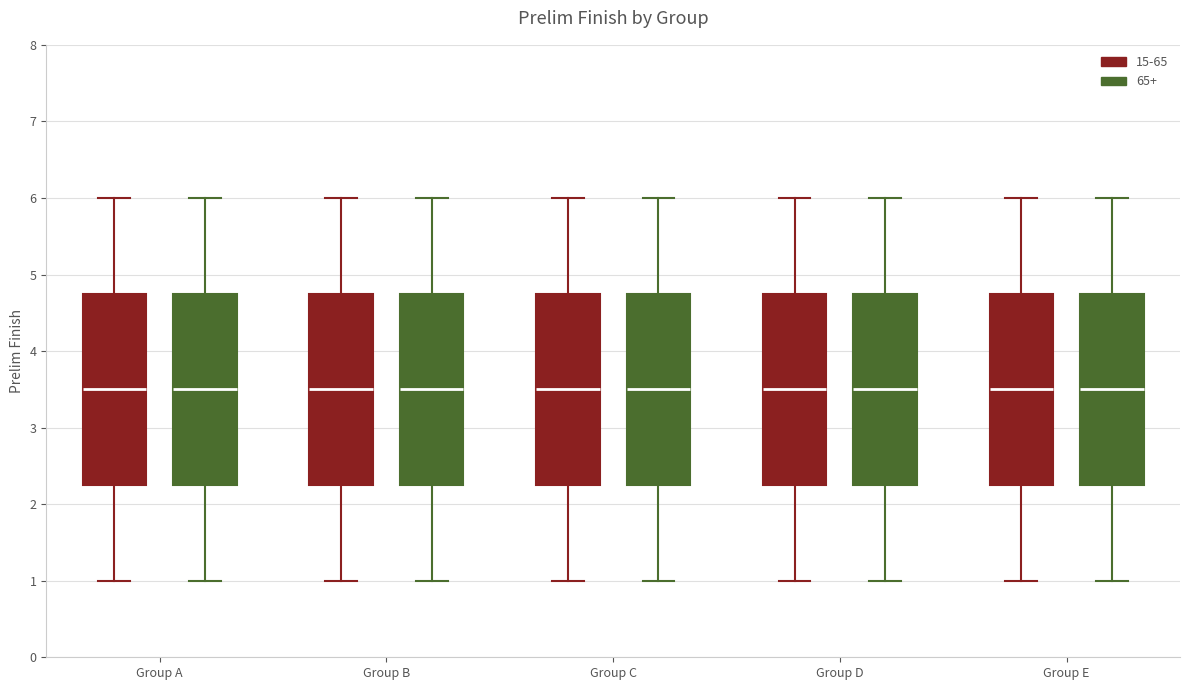

Reading left to right, transcribe this box plot: for each box, give where its median line is, the range the box spans, and where its two whiskers end, as read against the y-axis. The values are not printed on the chart, so give them approximately, as read against the axis.

Group A (15-65): median 3.5, box 2.3 to 4.8, whiskers 1.0 to 6.0
Group A (65+): median 3.5, box 2.3 to 4.8, whiskers 1.0 to 6.0
Group B (15-65): median 3.5, box 2.3 to 4.8, whiskers 1.0 to 6.0
Group B (65+): median 3.5, box 2.3 to 4.8, whiskers 1.0 to 6.0
Group C (15-65): median 3.5, box 2.3 to 4.8, whiskers 1.0 to 6.0
Group C (65+): median 3.5, box 2.3 to 4.8, whiskers 1.0 to 6.0
Group D (15-65): median 3.5, box 2.3 to 4.8, whiskers 1.0 to 6.0
Group D (65+): median 3.5, box 2.3 to 4.8, whiskers 1.0 to 6.0
Group E (15-65): median 3.5, box 2.3 to 4.8, whiskers 1.0 to 6.0
Group E (65+): median 3.5, box 2.3 to 4.8, whiskers 1.0 to 6.0